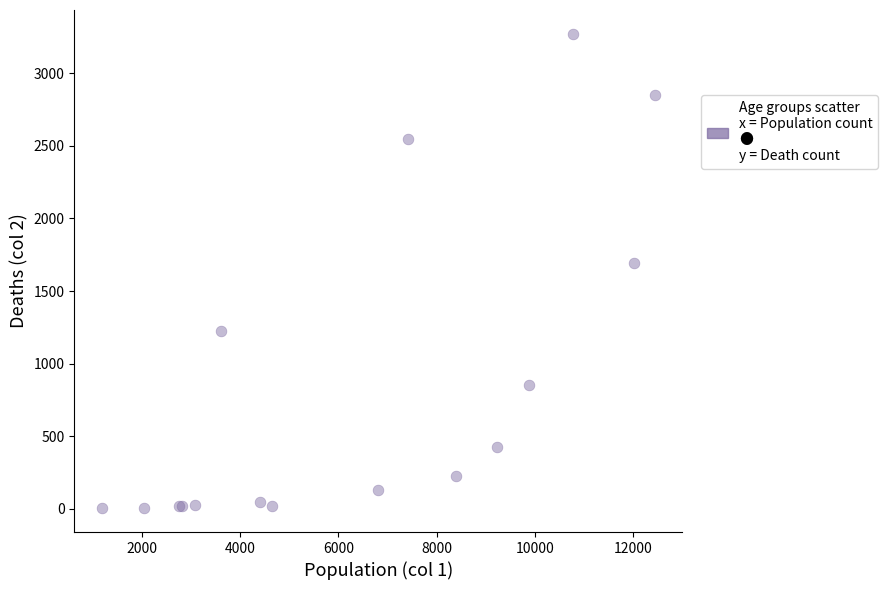

What Y value in the scatter plot is closest to 1638?

1690